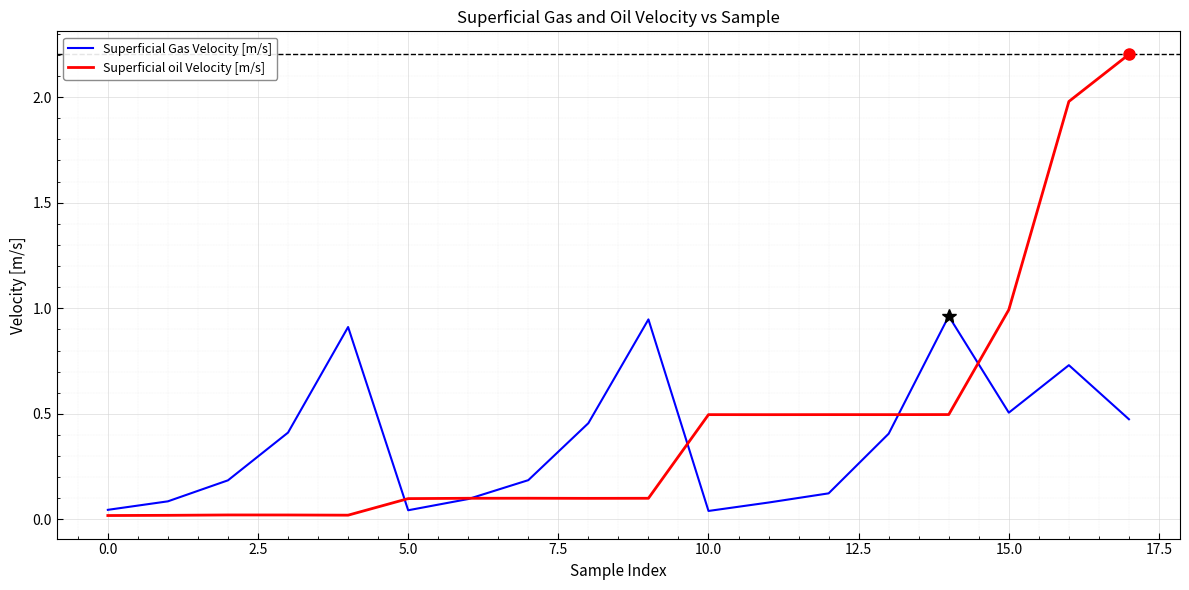

True or false: Superficial Gas Velocity [m/s] and Superficial oil Velocity [m/s] intersect in this chart.

True